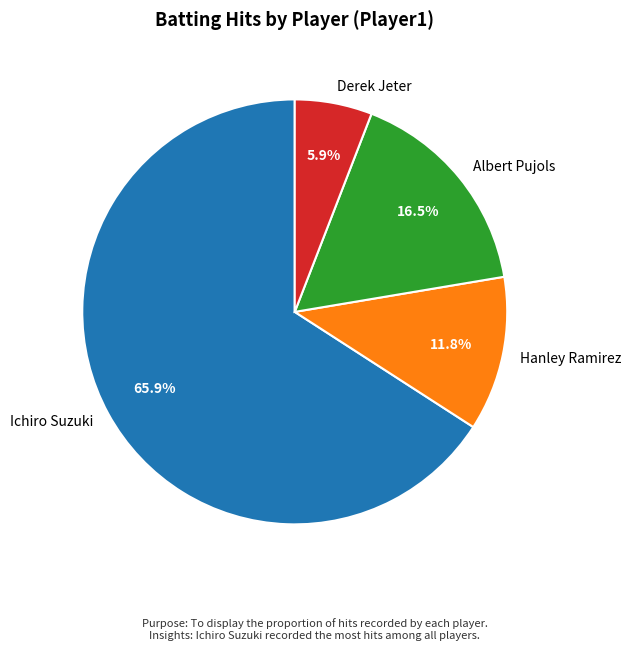

What percentage is NOT represented by Derek Jeter?

94.1%